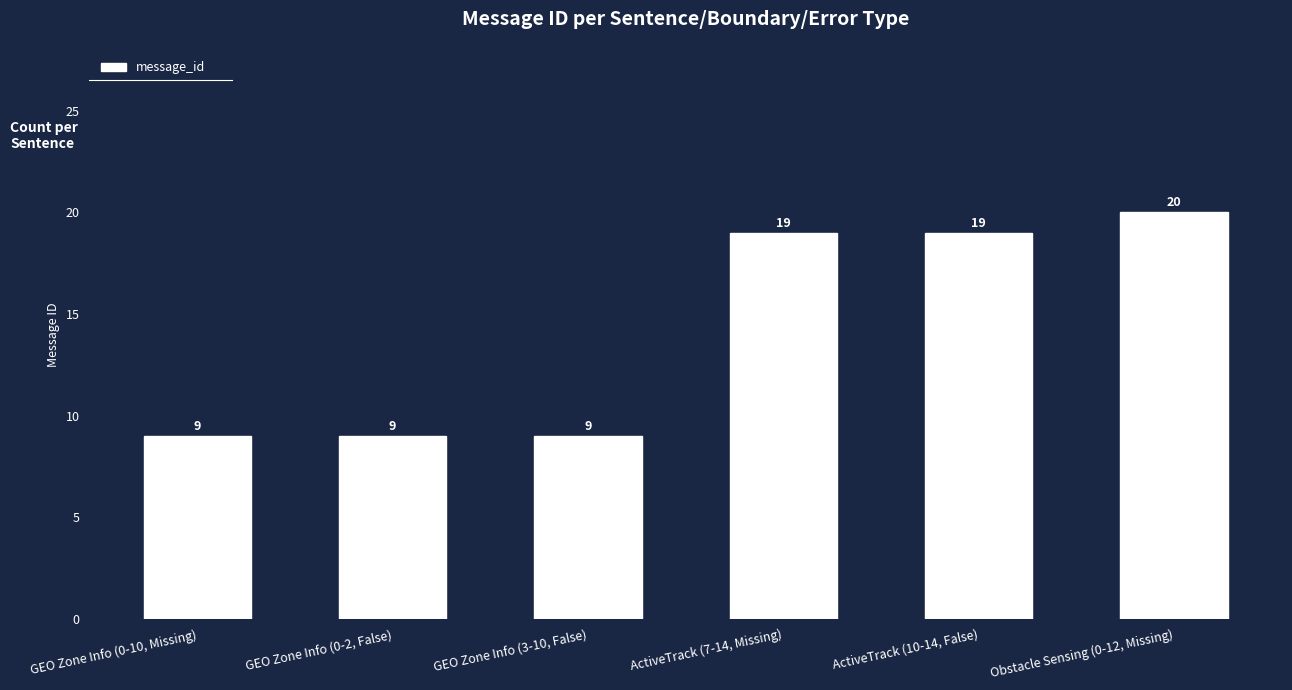

What is the sum of the values at Obstacle Sensing (0-12, Missing) and GEO Zone Info (0-10, Missing)?

29